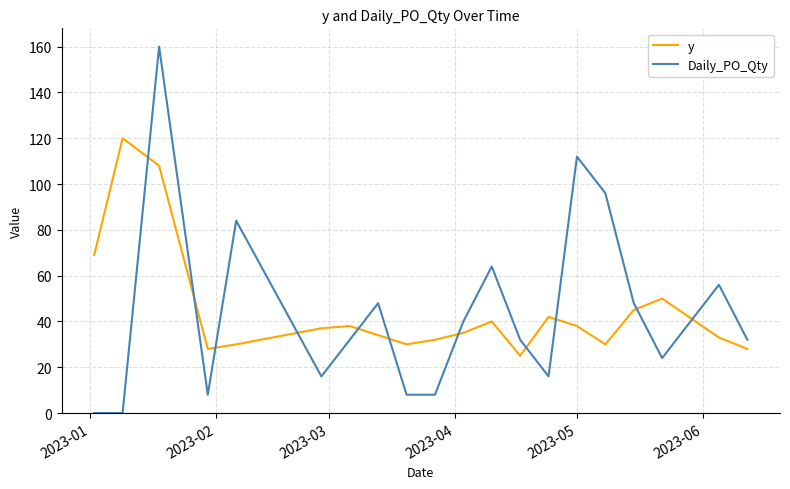

Which series has the widest spread of values?

Daily_PO_Qty